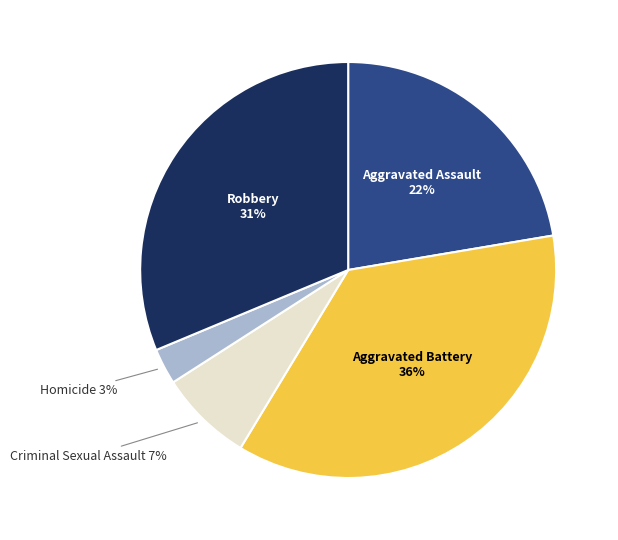

How many slices are in this pie chart?

5